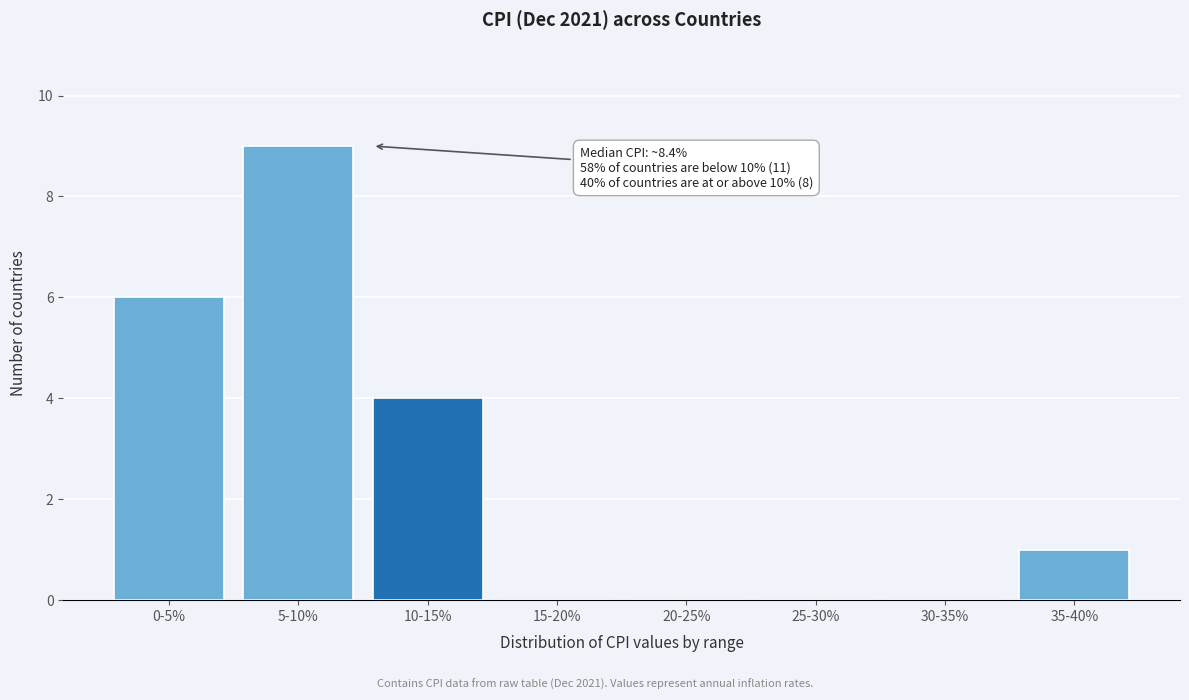

Reading right to left, extract all data points from this chart.

35-40%=1	30-35%=0	25-30%=0	20-25%=0	15-20%=0	10-15%=4	5-10%=9	0-5%=6